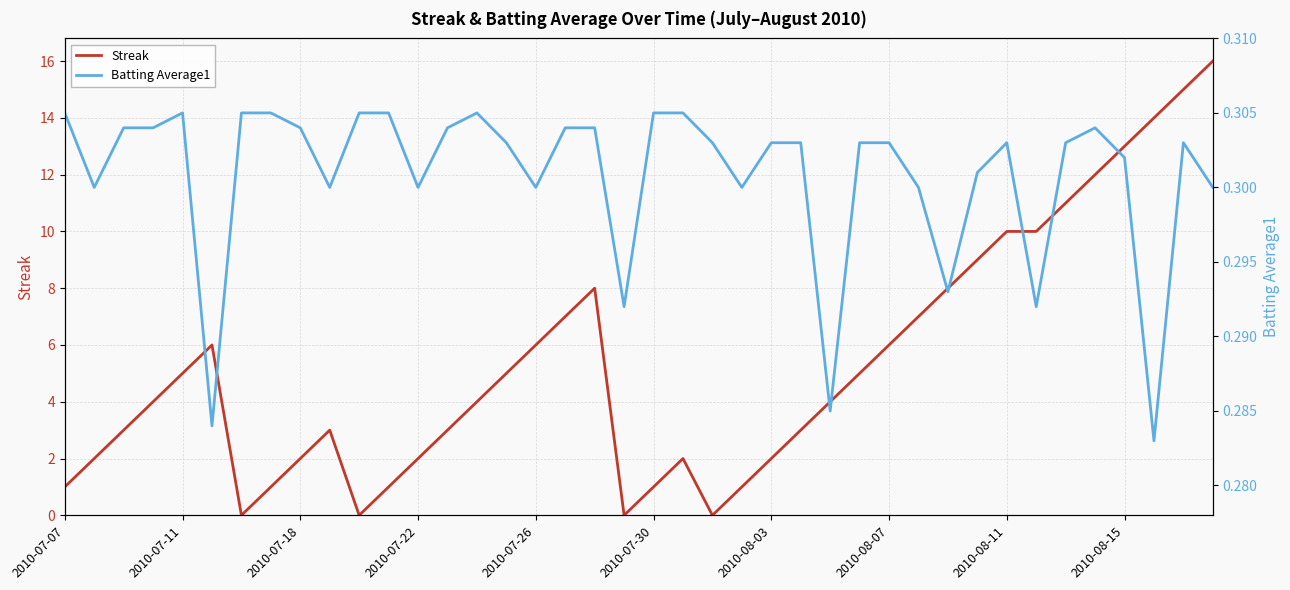

Is it true that Streak equals 2 at 2010-07-18?

True